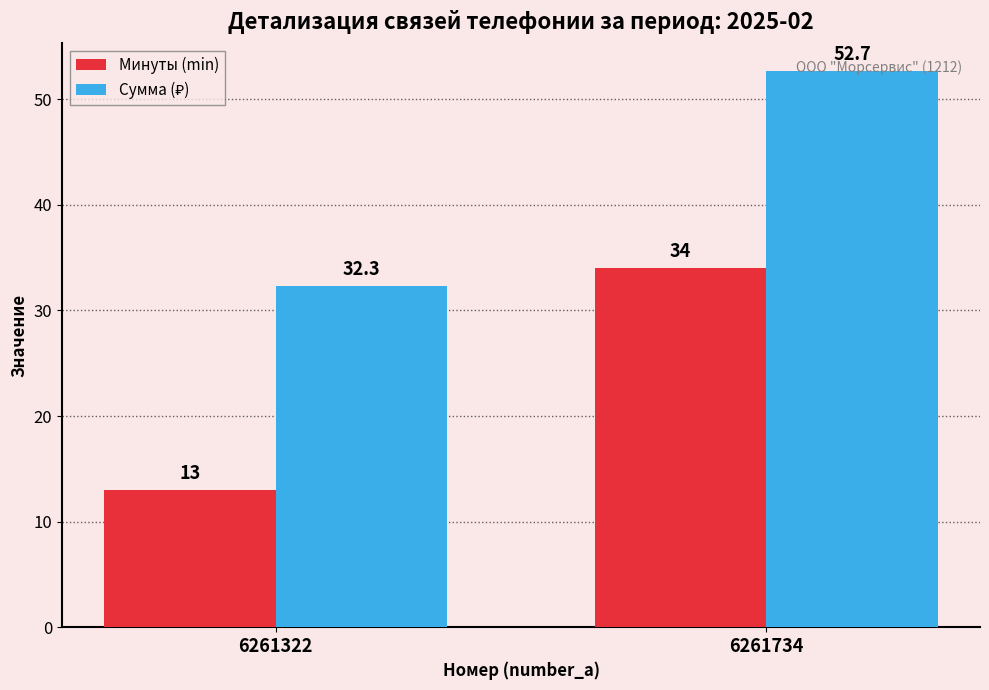

Which category has the highest value across all series?

6261734